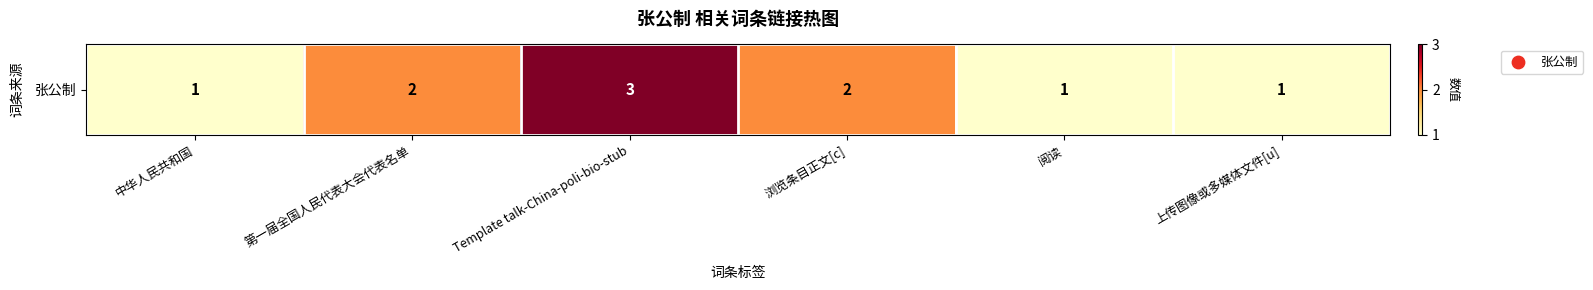

The value at 中华人民共和国 is 1. True or false?

True